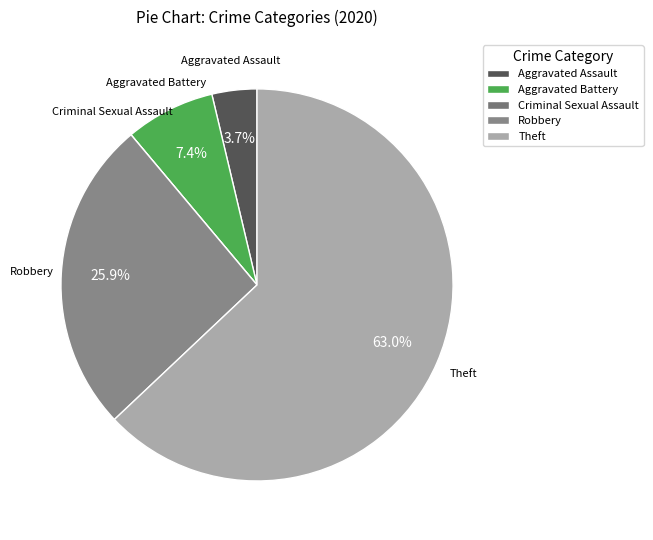

What is the majority slice?

Theft